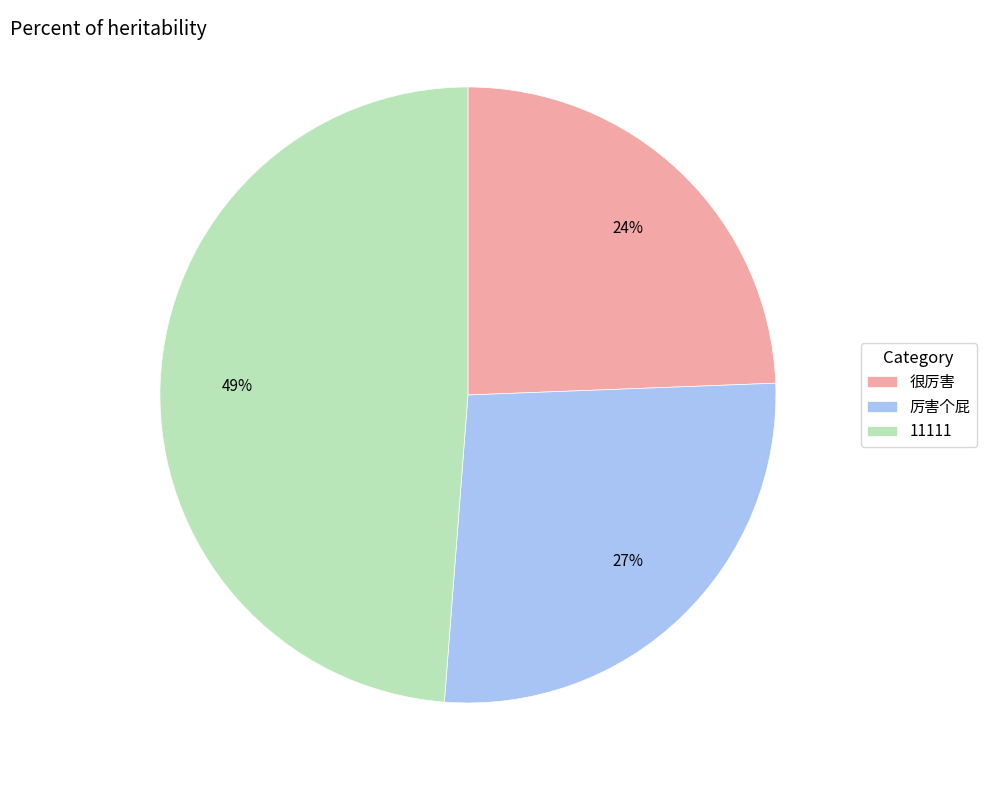

Is the sum of 厉害个屁 and 很厉害 greater than half?

Yes